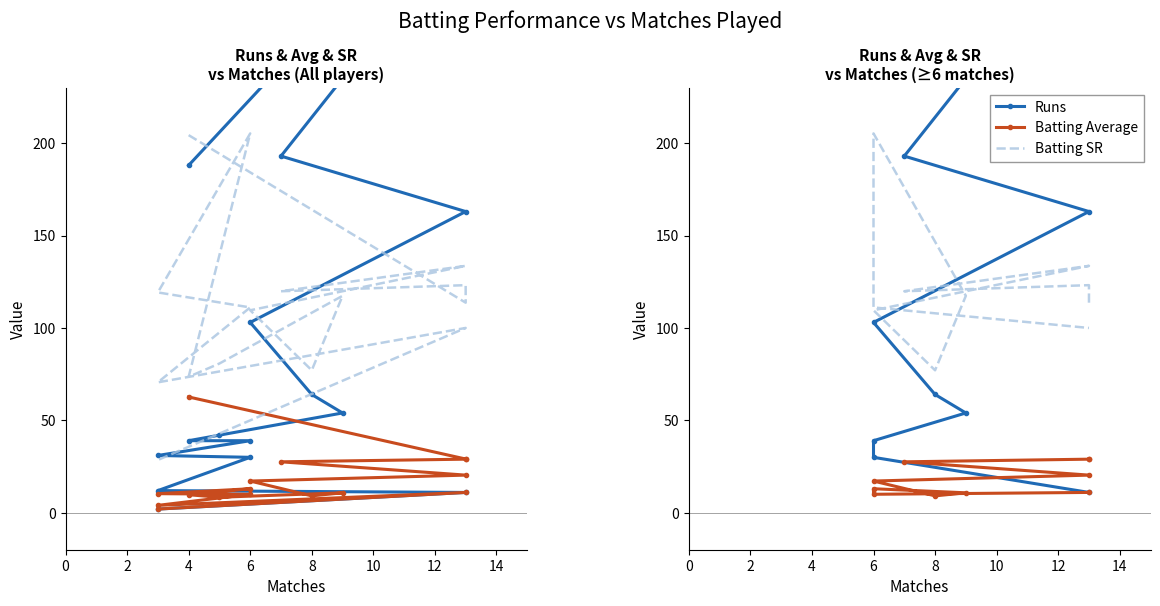

True or false: Runs has more than 2 interior local peaks.

False